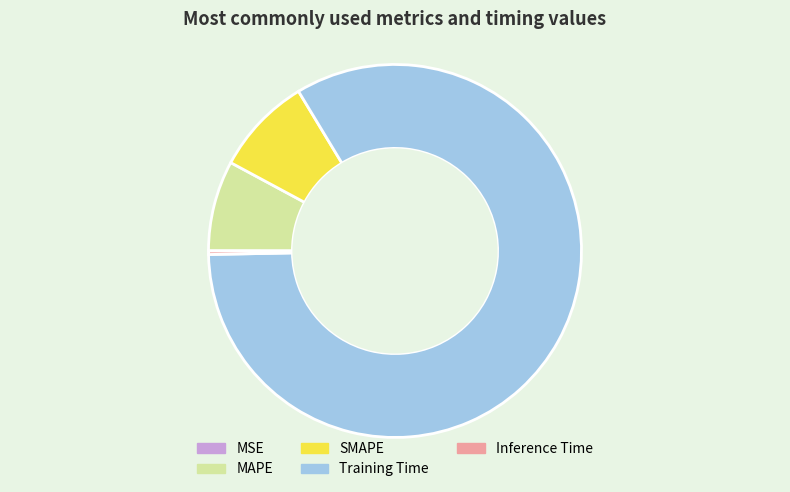

Is it true that Inference Time is 0% of the pie?

True